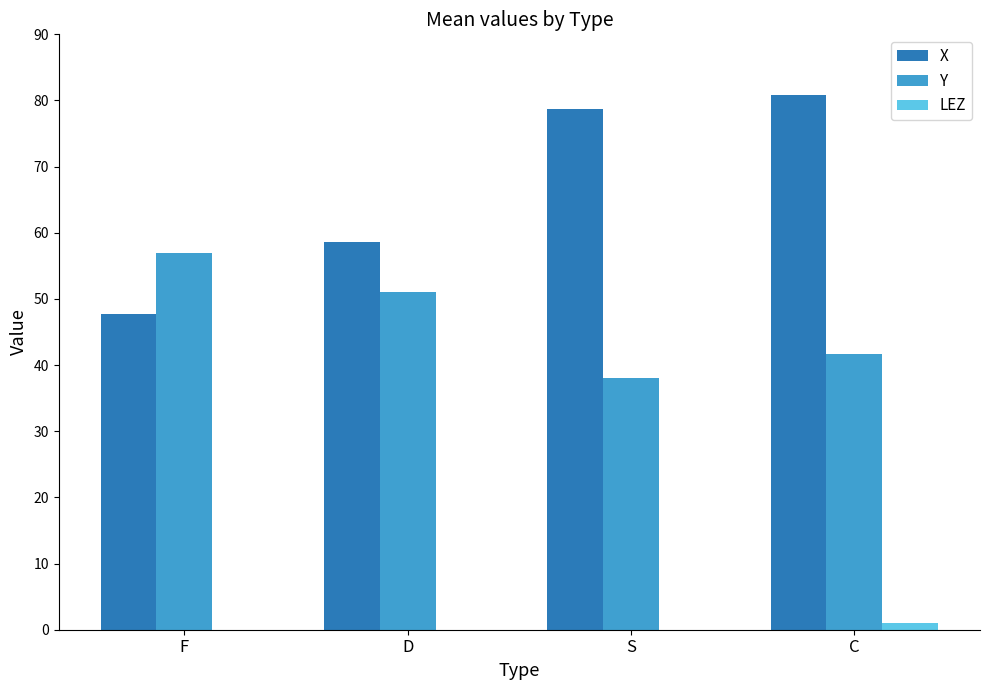

What is the approximate value of X at S?

78.7